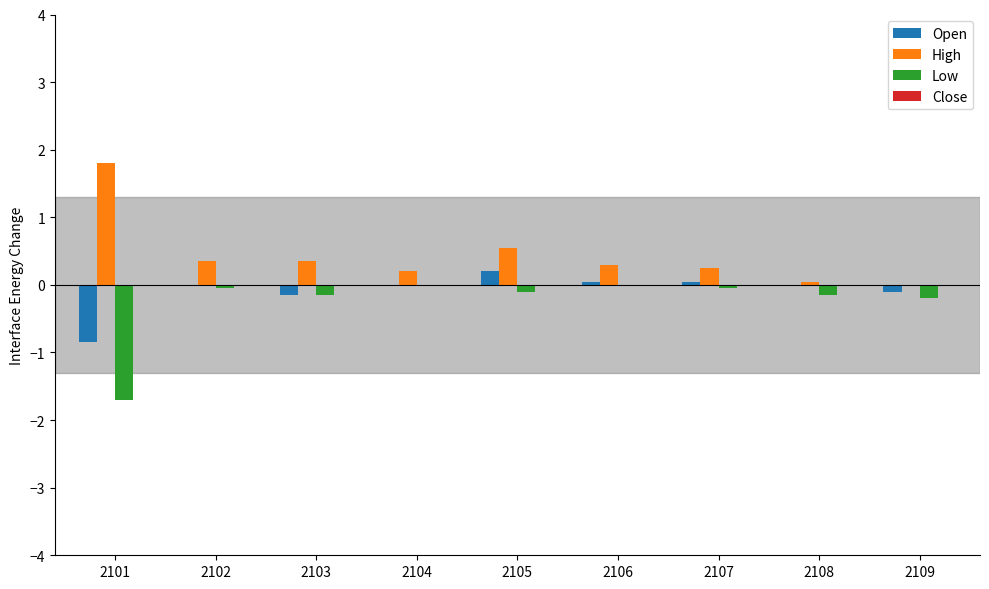

Is it true that Open equals 0.4 at 2104?

False